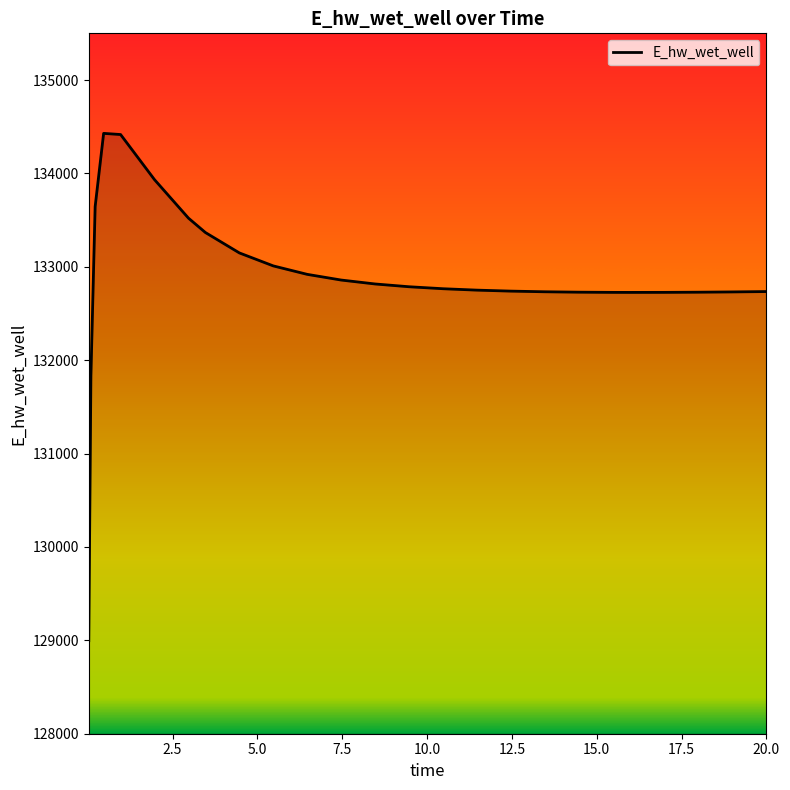

What is the difference between the maximum and minimum values?

5432.6